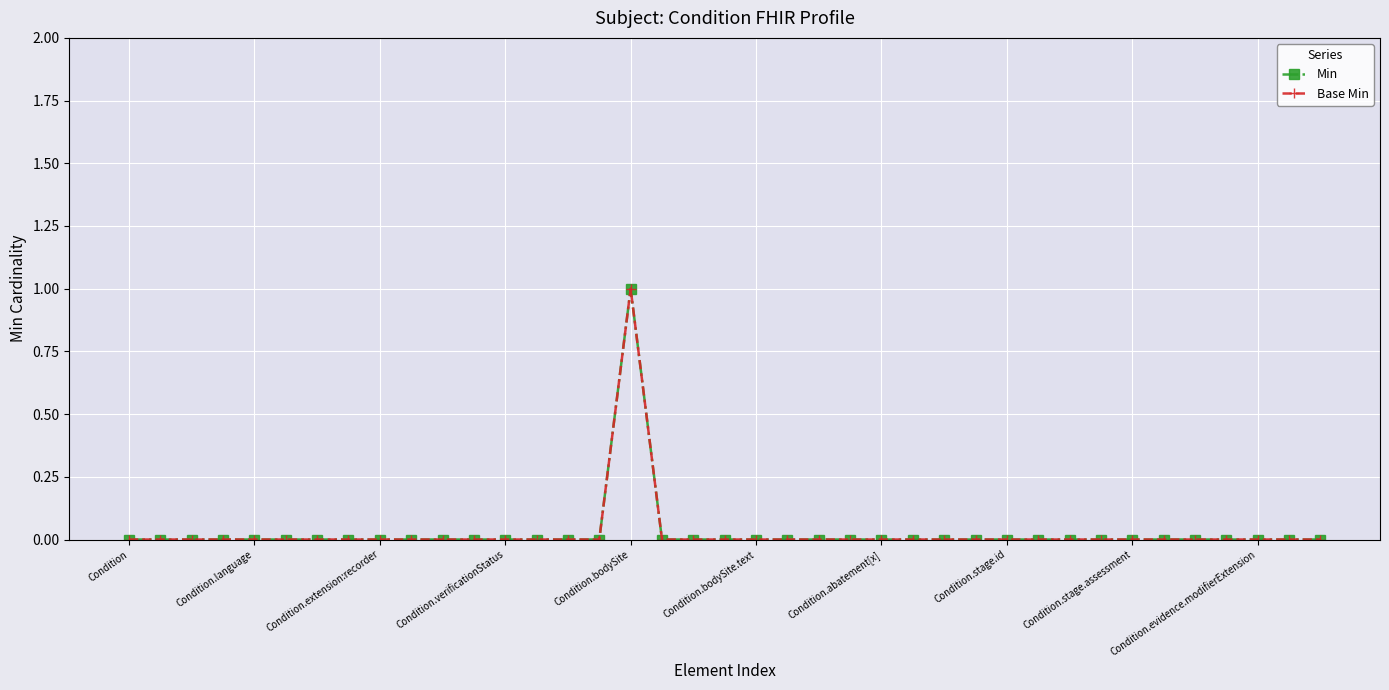

Does the chart have visible grid lines?

Yes